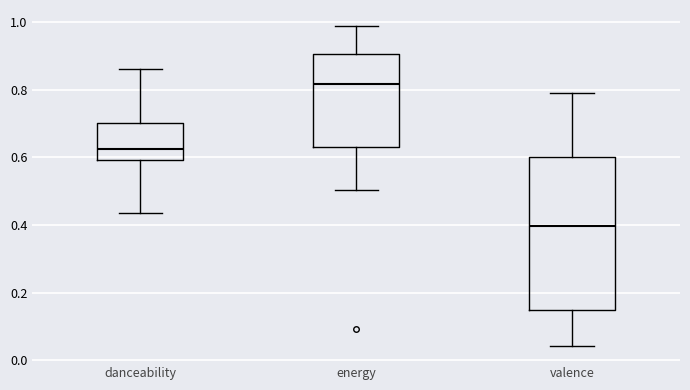

Reading left to right, transcribe this box plot: for each box, give where its median line is, the range the box spans, and where its two whiskers end, as read against the y-axis. The values are not printed on the chart, so give them approximately, as read against the axis.

danceability: median 0.62, box 0.60 to 0.70, whiskers 0.44 to 0.86
energy: median 0.82, box 0.64 to 0.90, whiskers 0.50 to 0.98
valence: median 0.40, box 0.14 to 0.60, whiskers 0.04 to 0.80